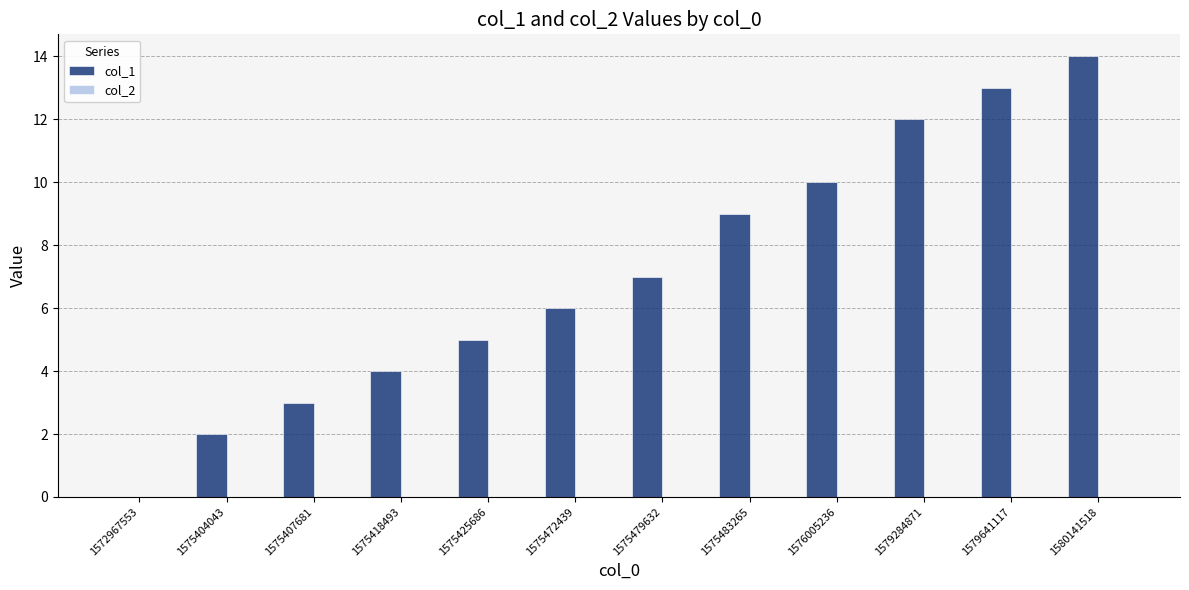

Is it true that the value at 1575472439 is 3?

False